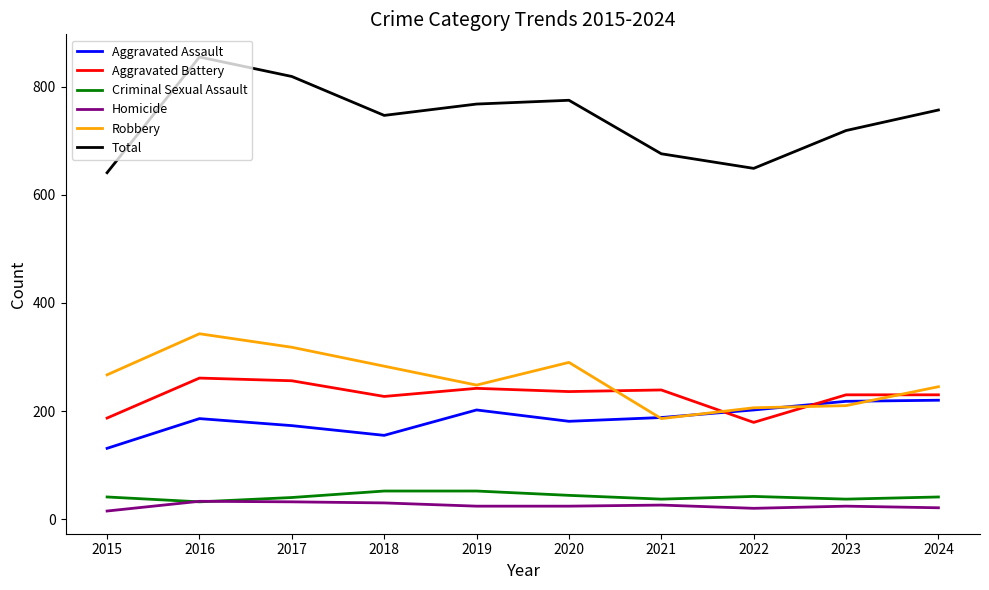

Which series has the largest range (max minus min)?

Total